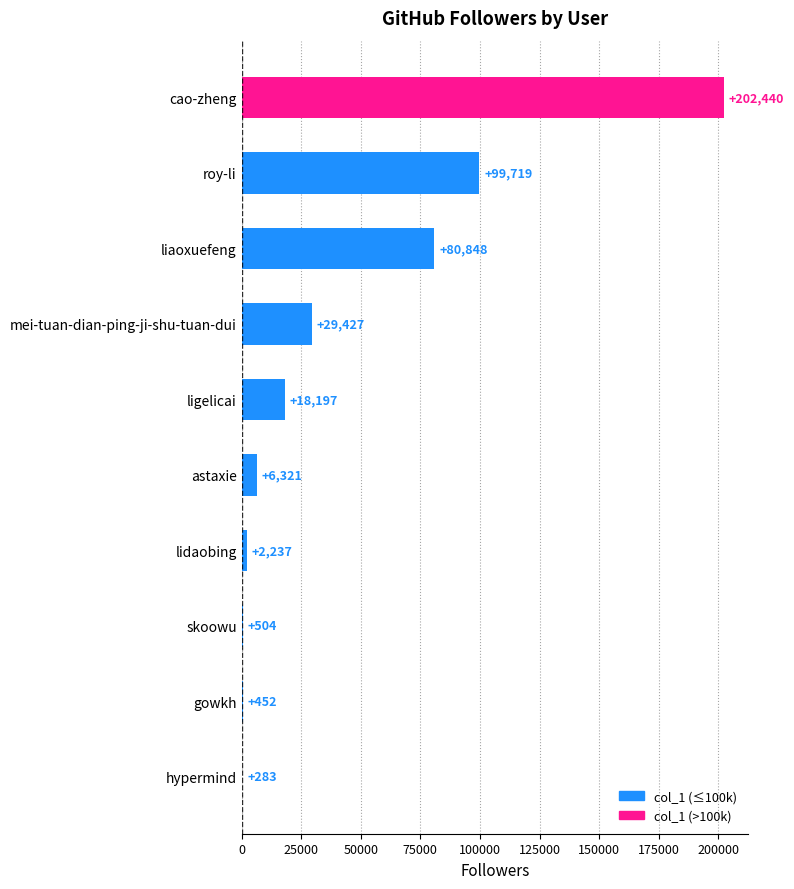

What is the maximum value shown in the chart?

202440